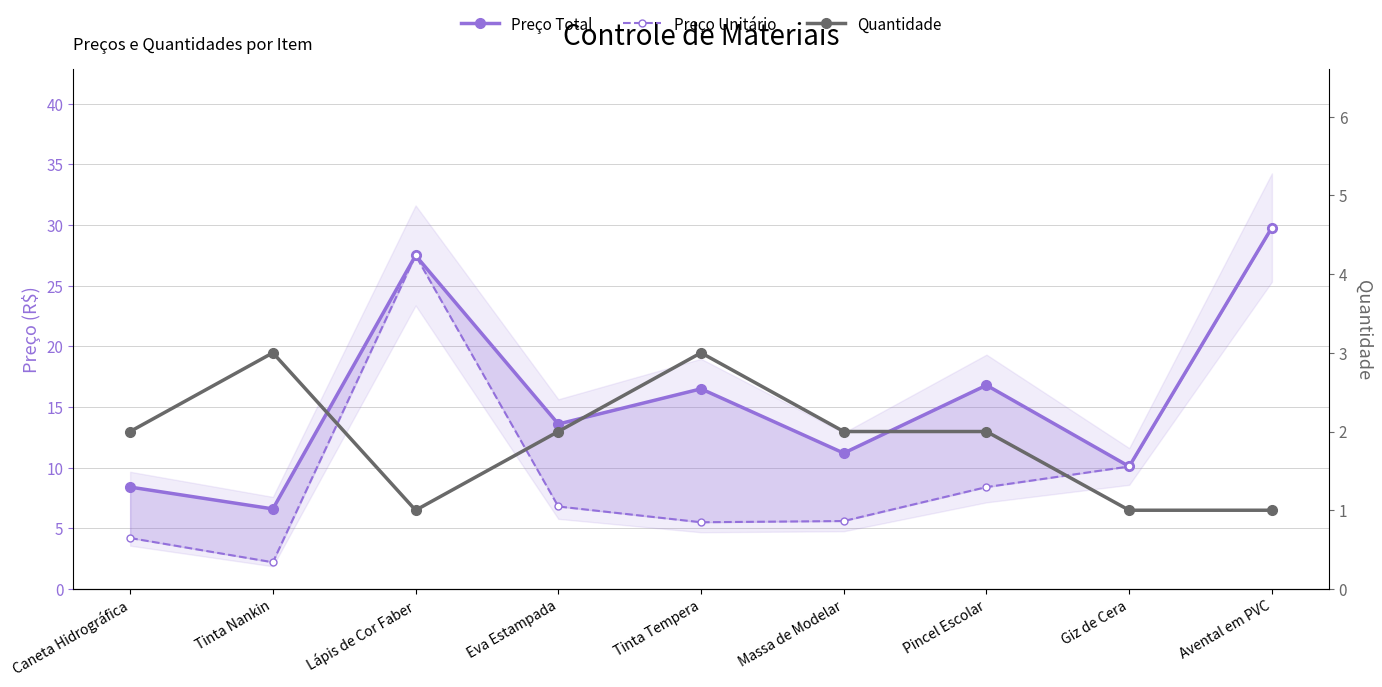

What is the value of the Quantidade point at the 7th from the left?

2.0